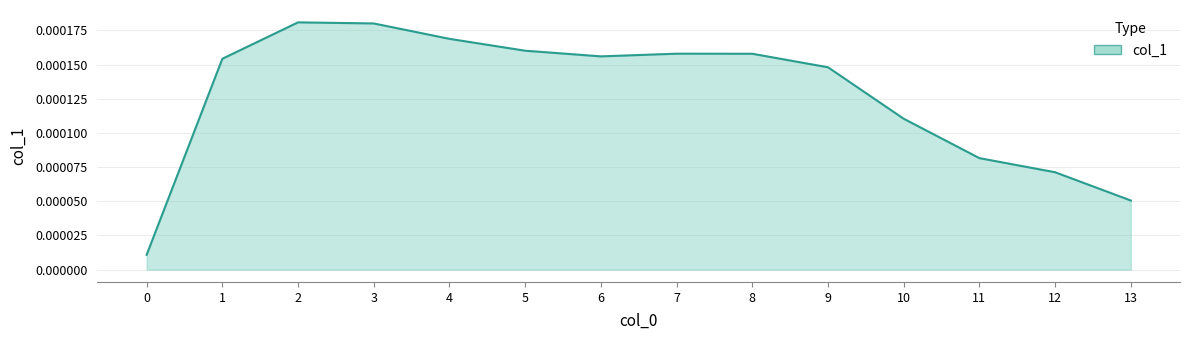

Between 9 and 8, which is larger?

8